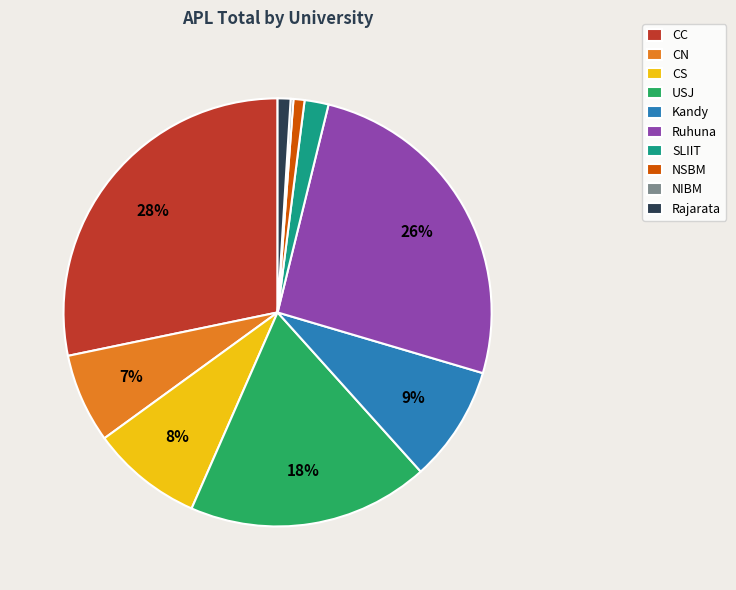

Is there a majority slice in this chart?

No